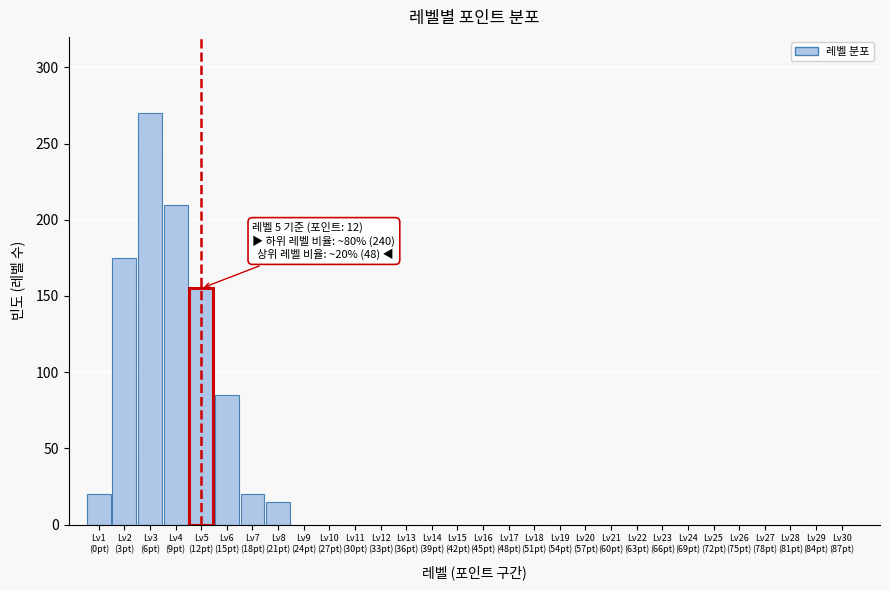

What is the maximum value shown in the chart?

270